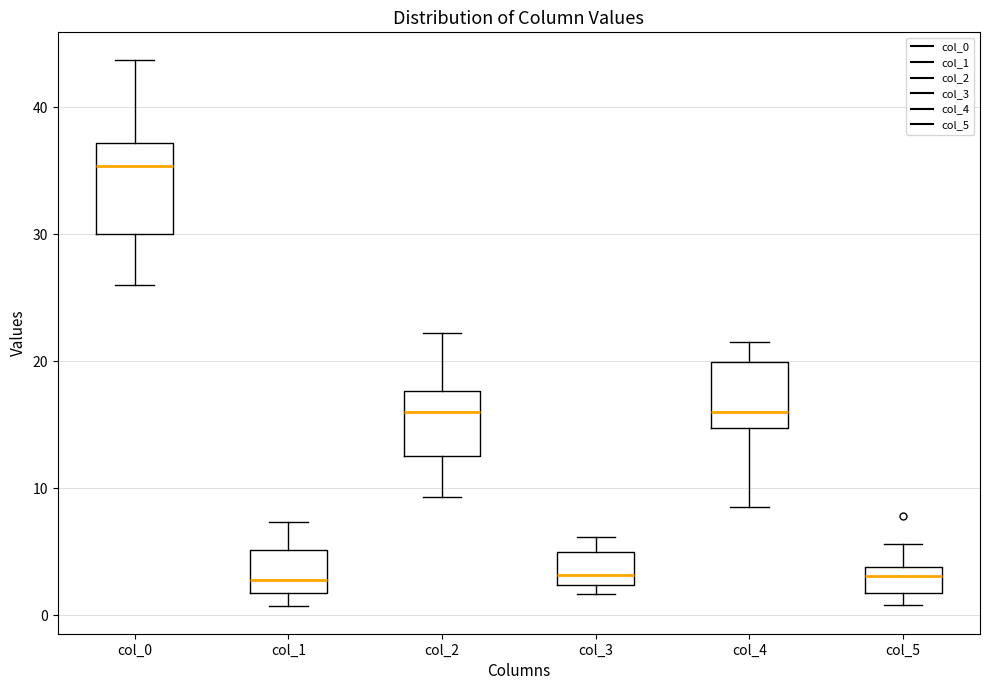

Which box has the highest median line?

col_0